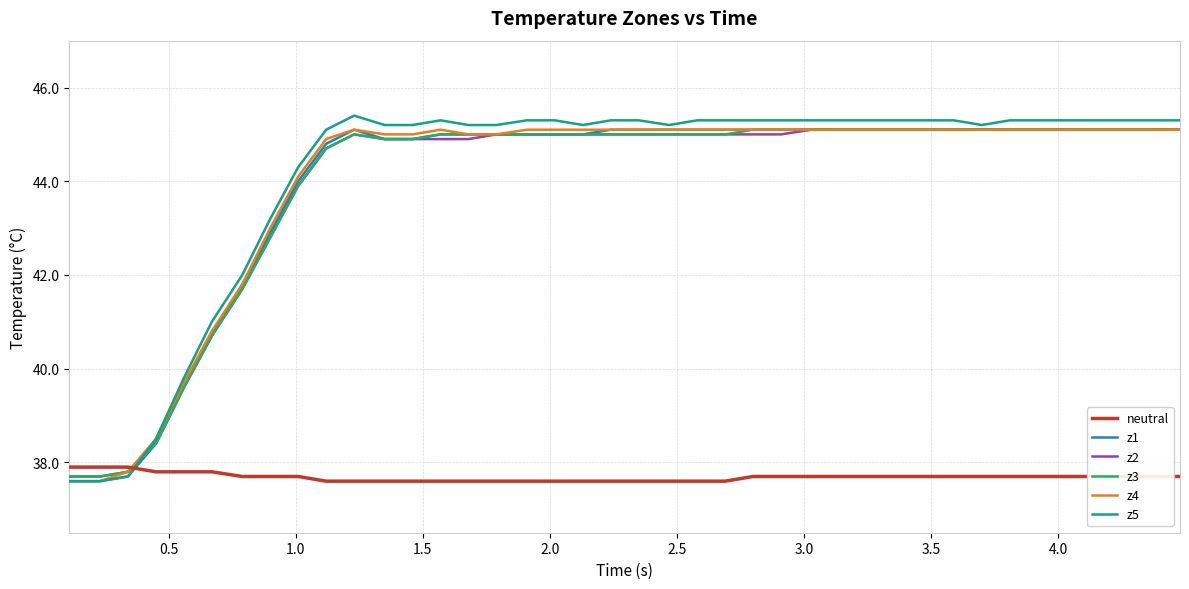

How many categories are shown in the chart?

40